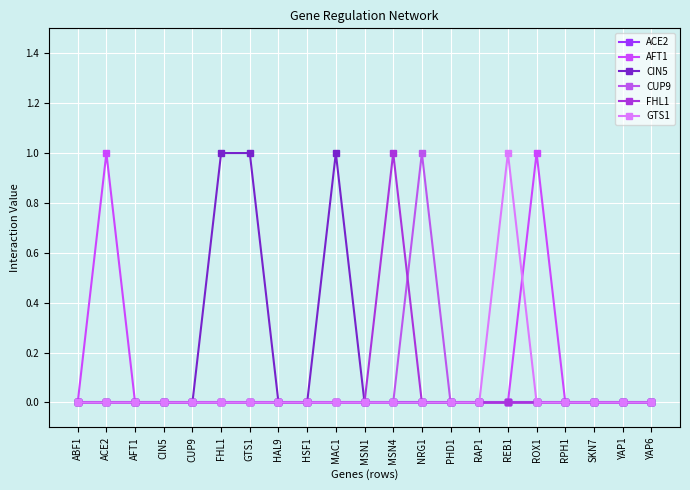

After their last crossing, which series has the higher values: GTS1 or AFT1?

AFT1